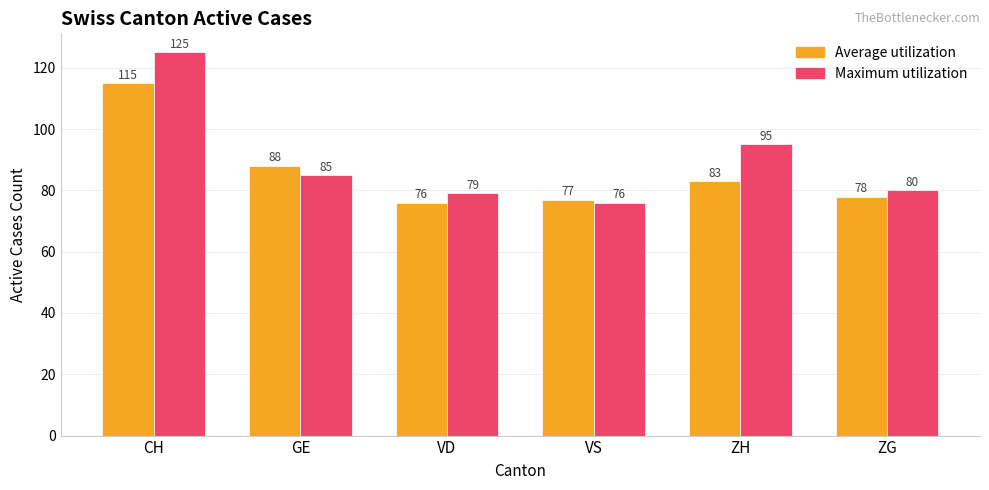

Reading right to left, extract all data points from this chart.

Average utilization: ZG=78	ZH=83	VS=77	VD=76	GE=88	CH=115
Maximum utilization: ZG=80	ZH=95	VS=76	VD=79	GE=85	CH=125